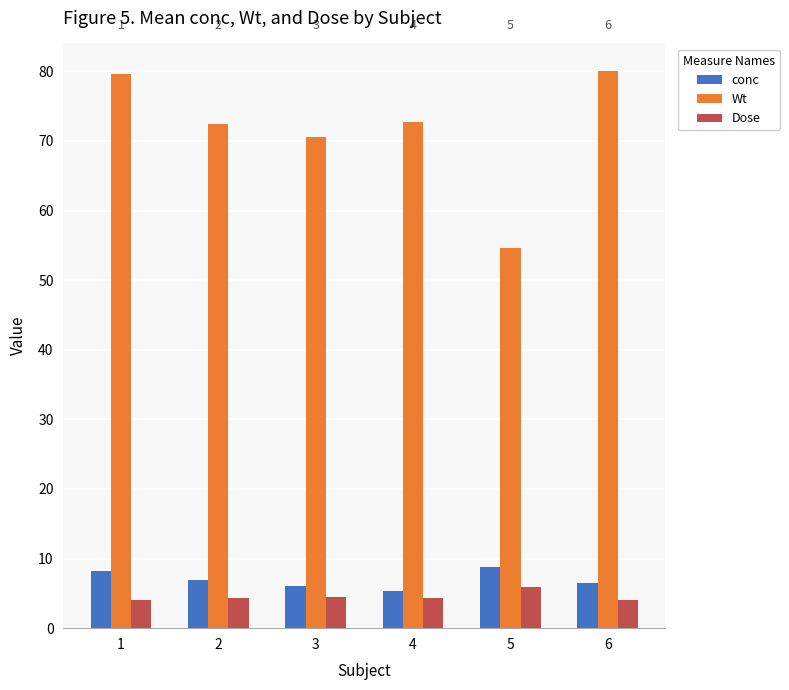

At how many categories does at least one series exceed 65?

5